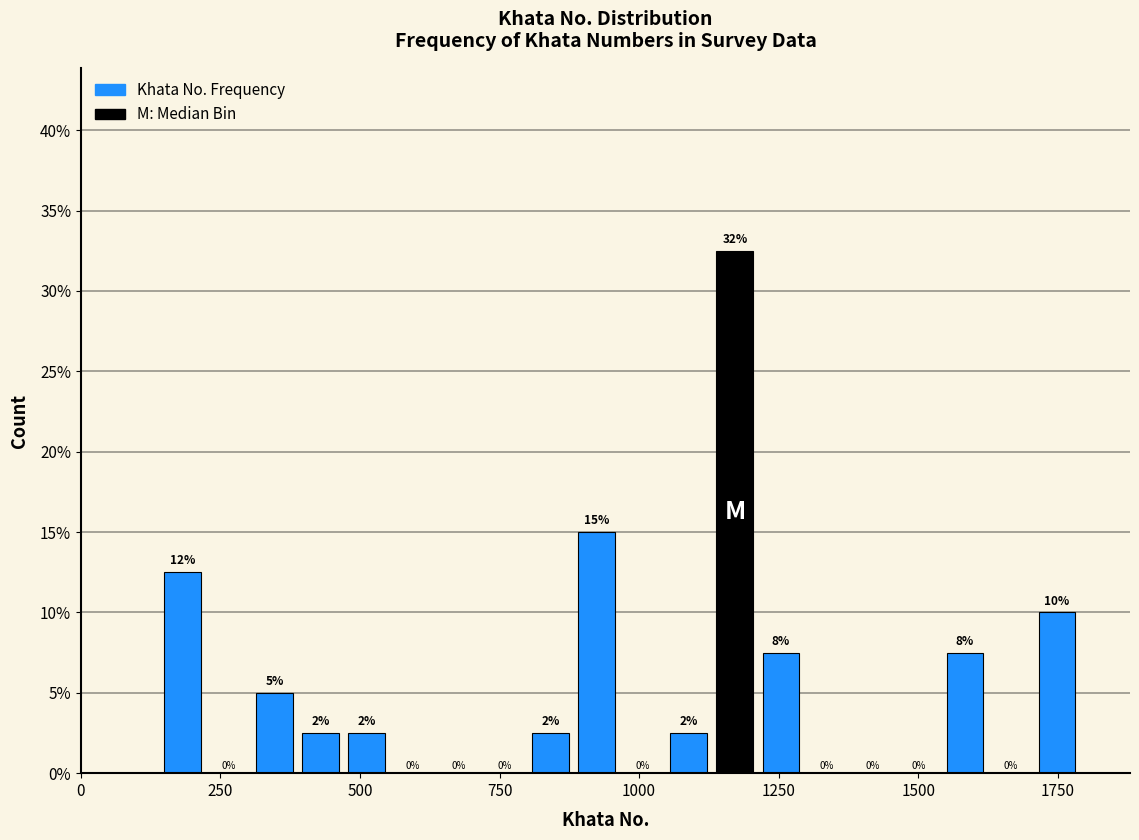

Read against the x-axis, roughly where is the centre of the tallest bar?

1150